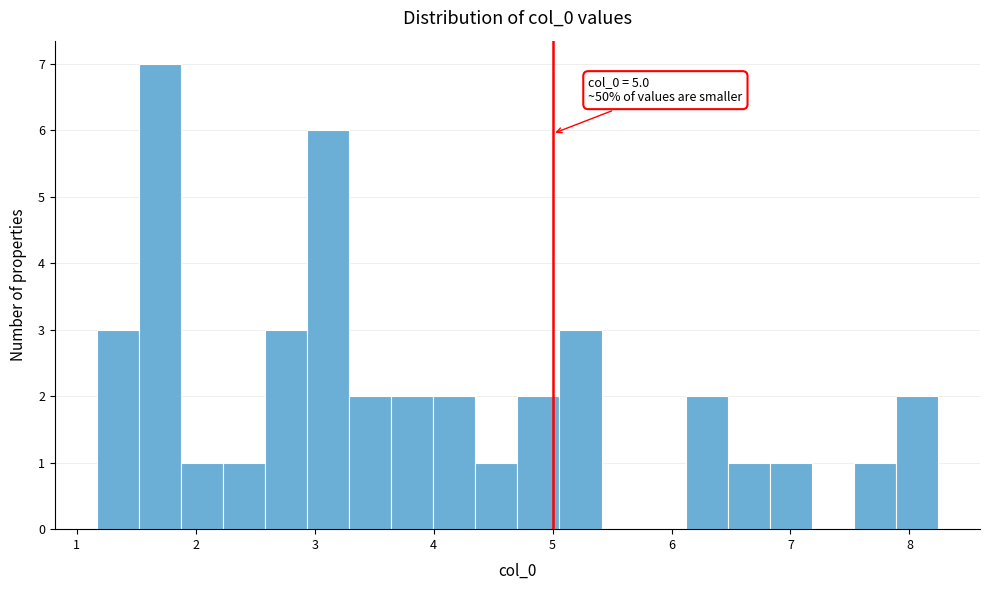

Read against the x-axis, roughly where is the centre of the tallest bar?

1.7